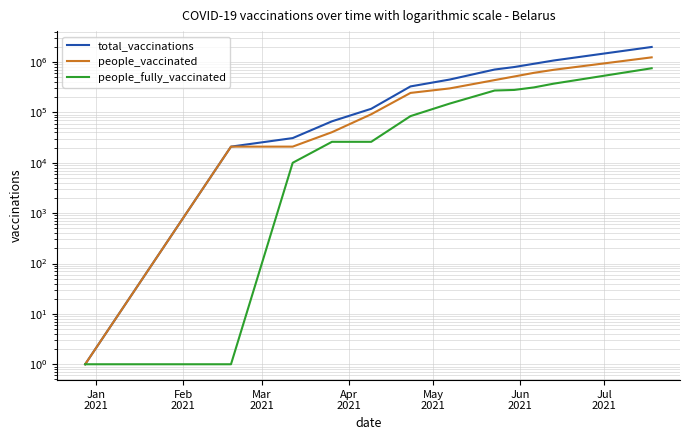

True or false: people_vaccinated and people_fully_vaccinated intersect in this chart.

False